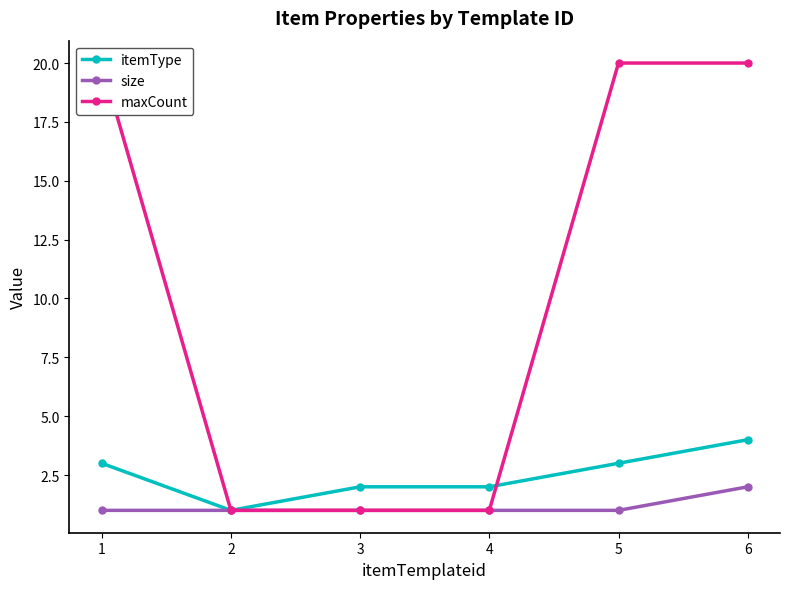

True or false: size and itemType cross at least once.

False